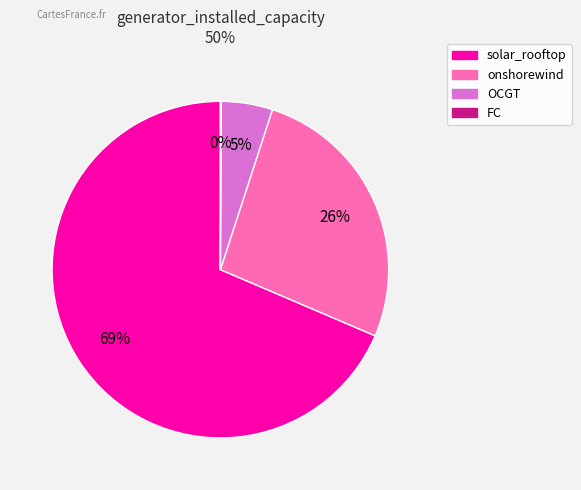

To the nearest percent, what is the combined percentage of OCGT and onshorewind?

31%